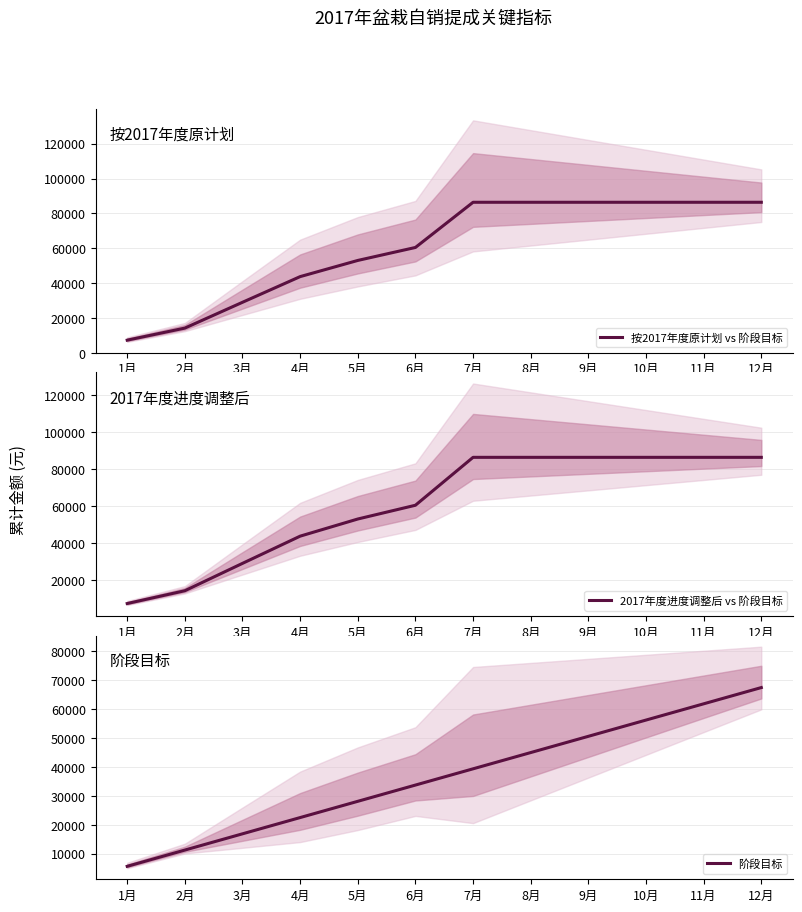

At which category is the sum across all series the highest?

12月